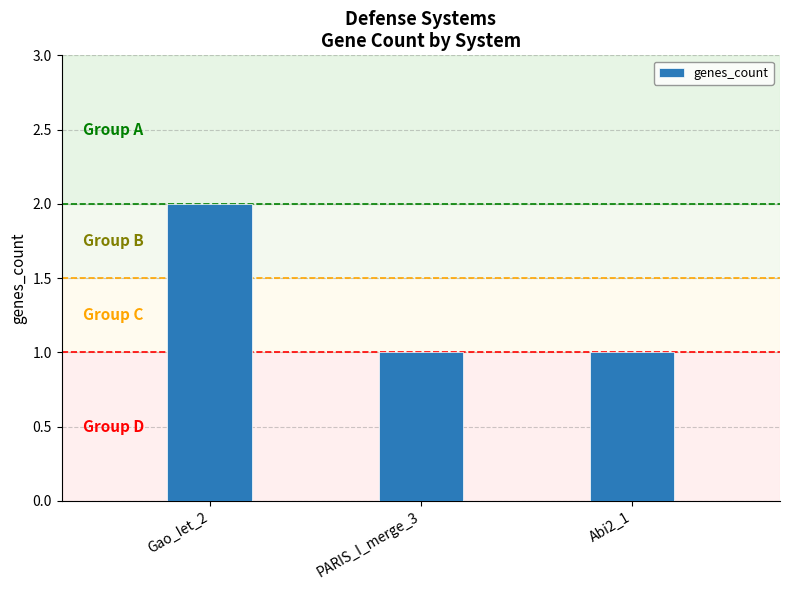

Reading left to right, extract all data points from this chart.

Gao_Iet_2=2	PARIS_I_merge_3=1	Abi2_1=1